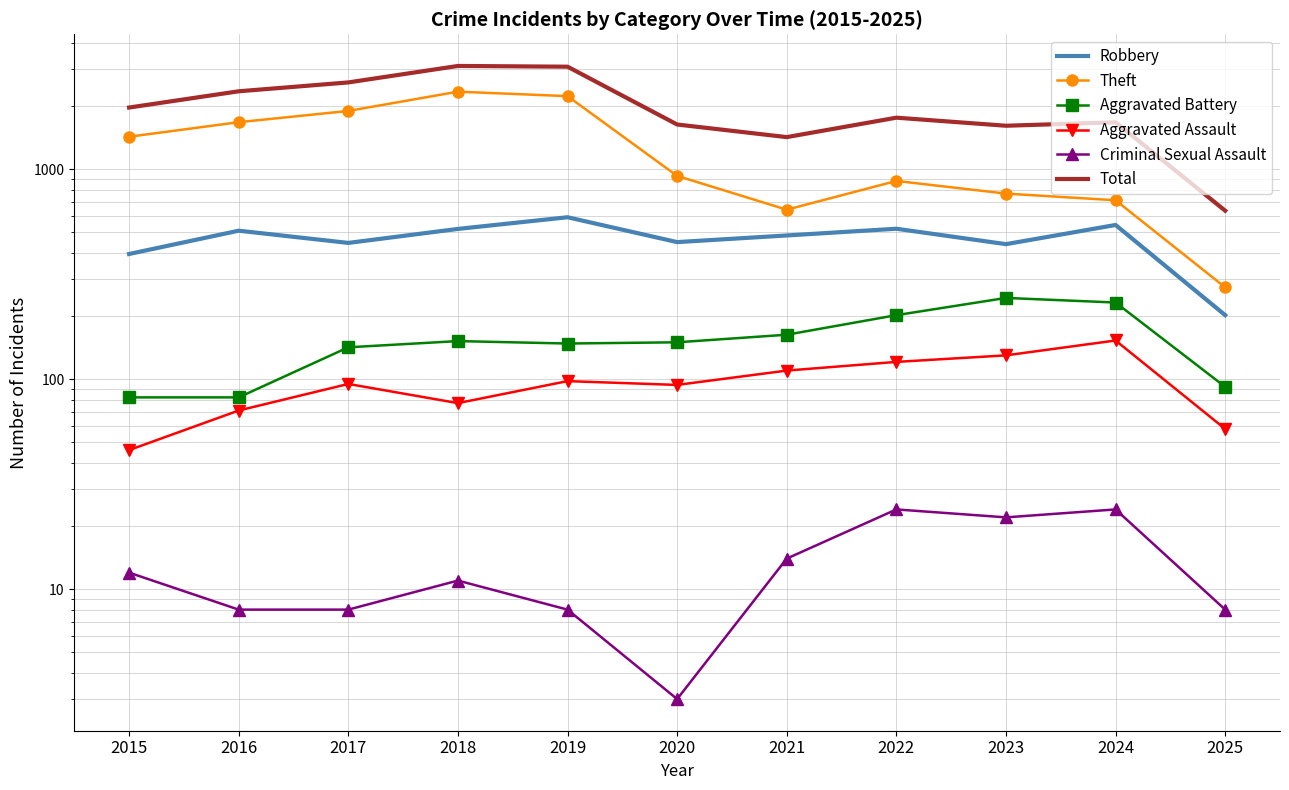

List the labels in order of Robbery value, largest first.

2019, 2024, 2022, 2018, 2016, 2021, 2020, 2017, 2023, 2015, 2025